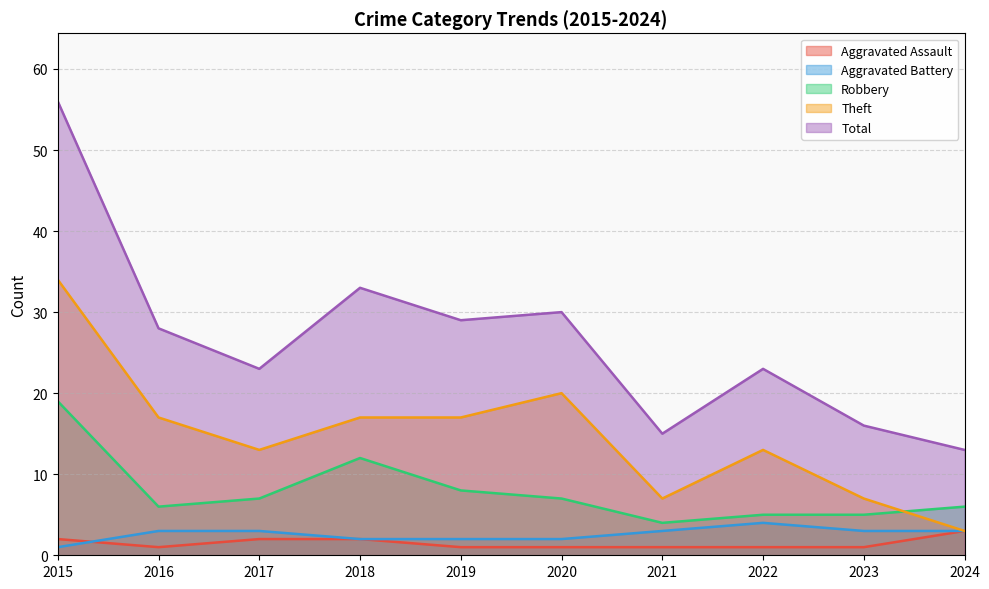

Reading left to right, what are all the values shown in this chart?

Aggravated Assault: 2015=2	2016=1	2017=2	2018=2	2019=1	2020=1	2021=1	2022=1	2023=1	2024=3
Aggravated Battery: 2015=1	2016=3	2017=3	2018=2	2019=2	2020=2	2021=3	2022=4	2023=3	2024=3
Robbery: 2015=19	2016=6	2017=7	2018=12	2019=8	2020=7	2021=4	2022=5	2023=5	2024=6
Theft: 2015=34	2016=17	2017=13	2018=17	2019=17	2020=20	2021=7	2022=13	2023=7	2024=3
Total: 2015=56	2016=28	2017=23	2018=33	2019=29	2020=30	2021=15	2022=23	2023=16	2024=13